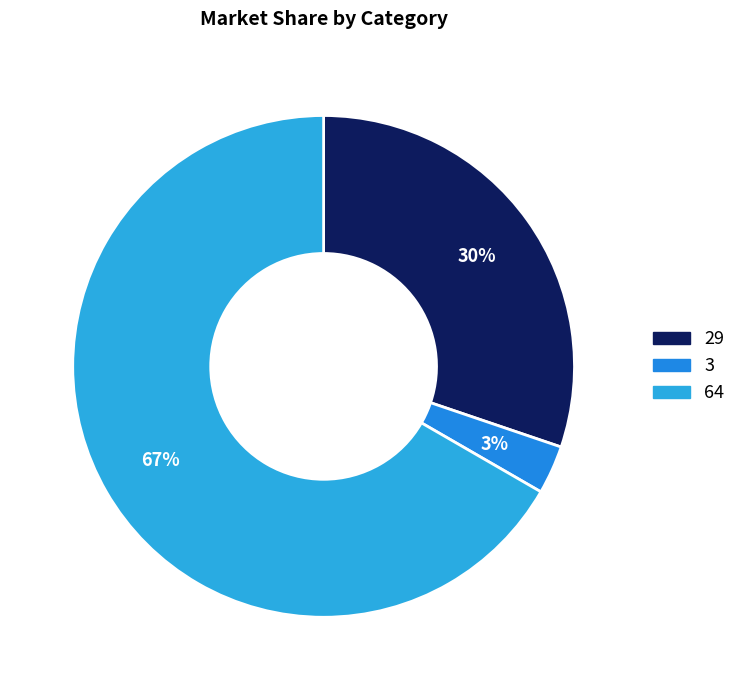

Does 29 account for over 50% of the chart?

No